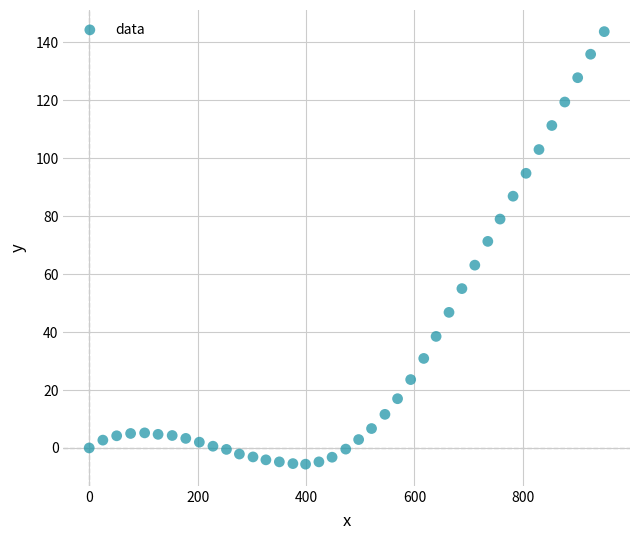

What Y value in the scatter plot is closest to 69?

71.3